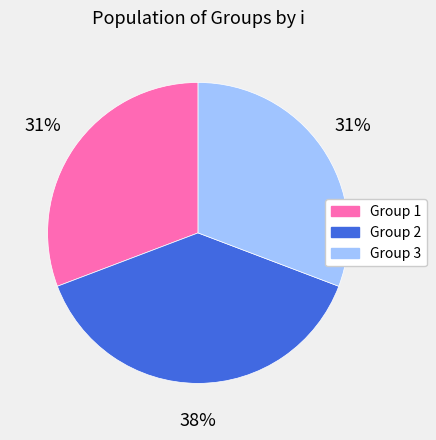

Does any single category account for the majority?

No